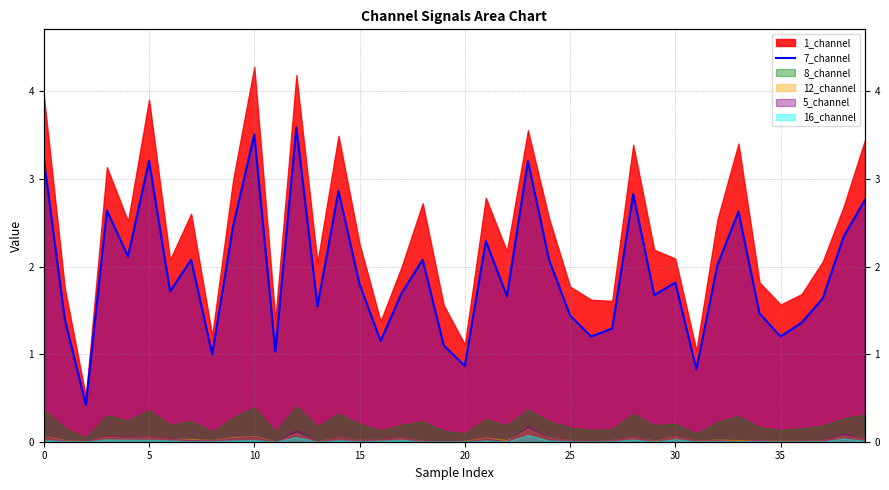

How many points are lower than both their immediate neighbors (excluding endpoints)?

13